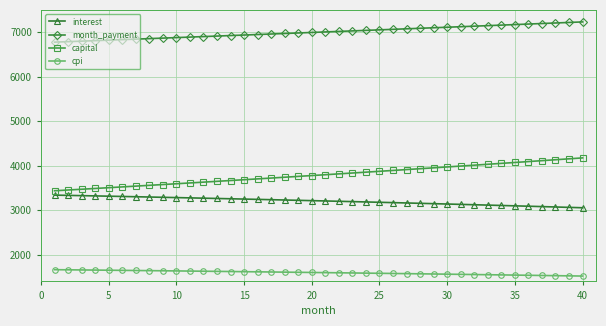

What is the sum of all capital values?

151760.8